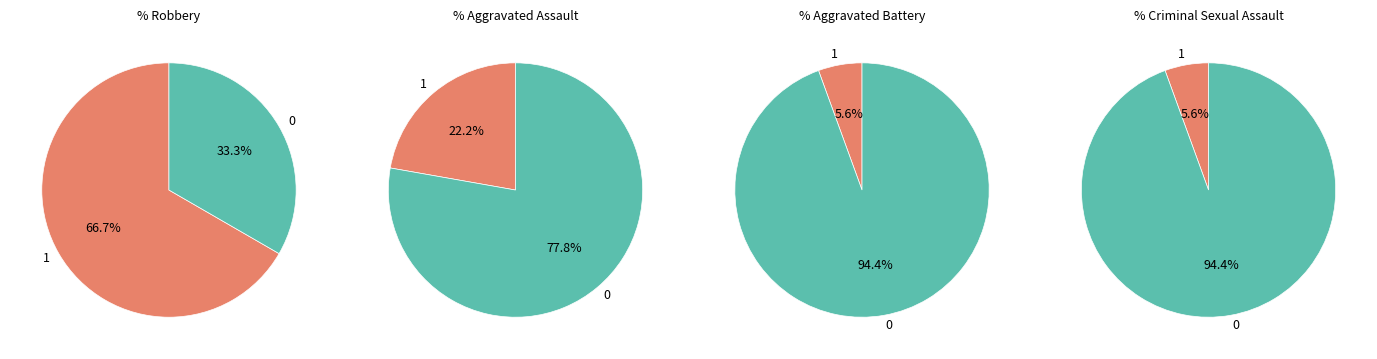

The Aggravated Battery slice represents 6% of the pie. True or false?

True